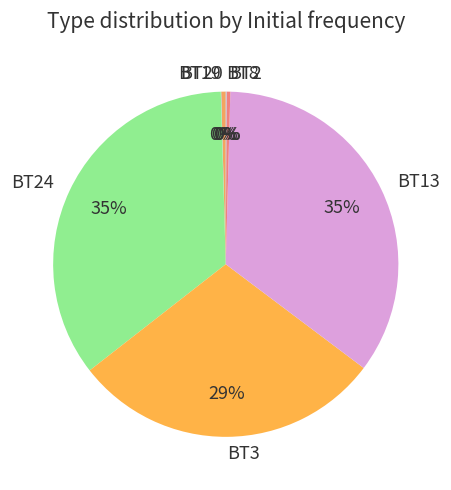

Combined, do BT2 and BT20 account for over 50%?

No